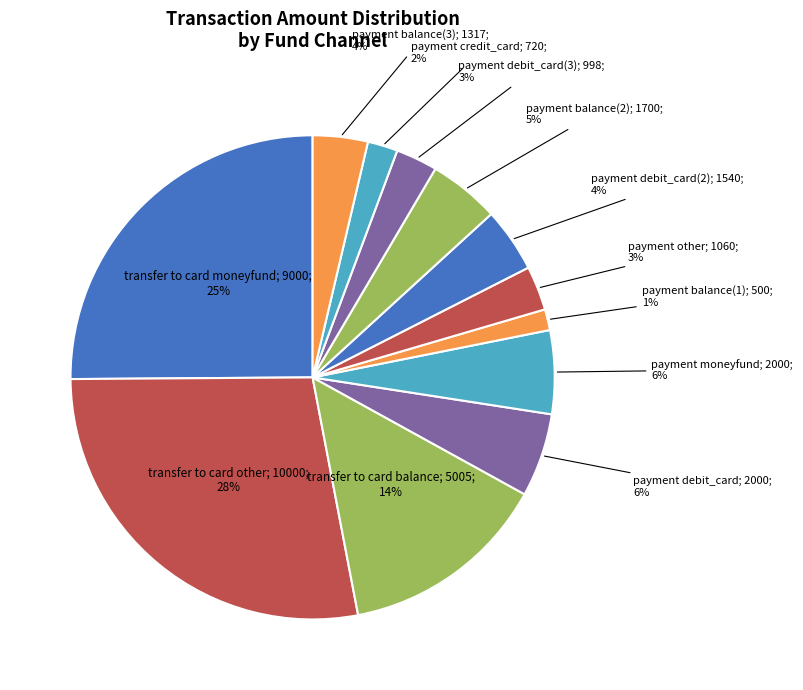

To the nearest percent, what is the difference between the largest and smallest slice percentages?

27%